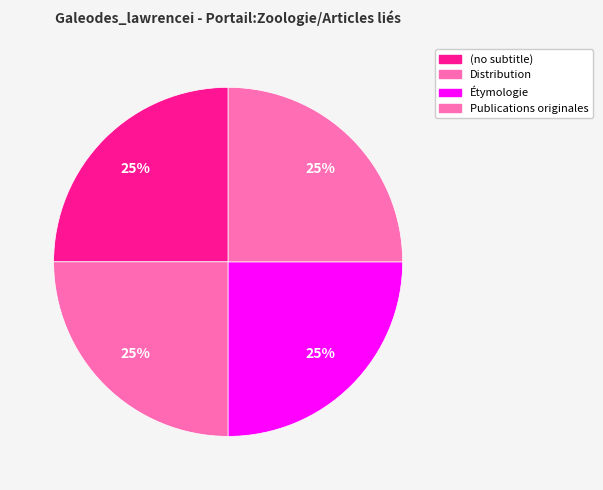

Which slice is the smallest?

(no subtitle)